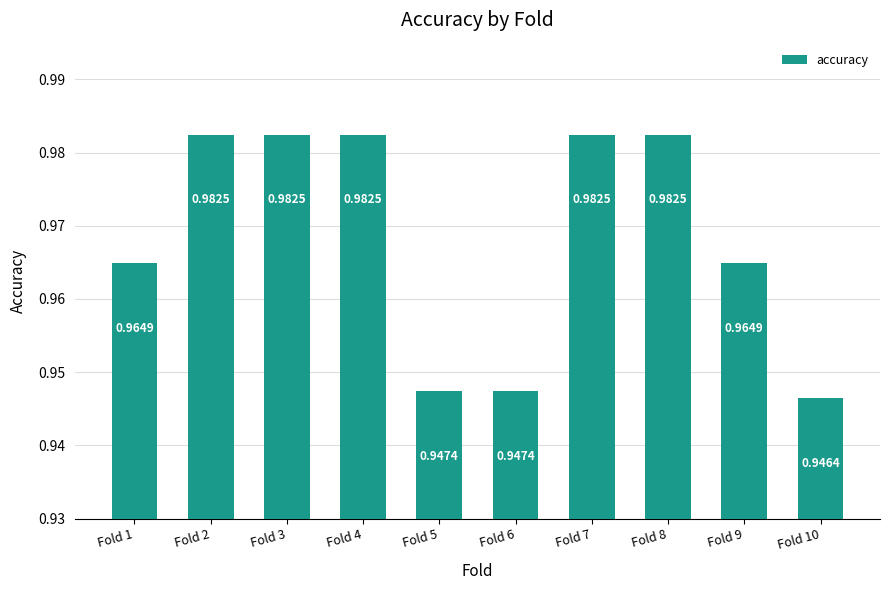

What is the sum of the values at Fold 9 and Fold 10?

1.9